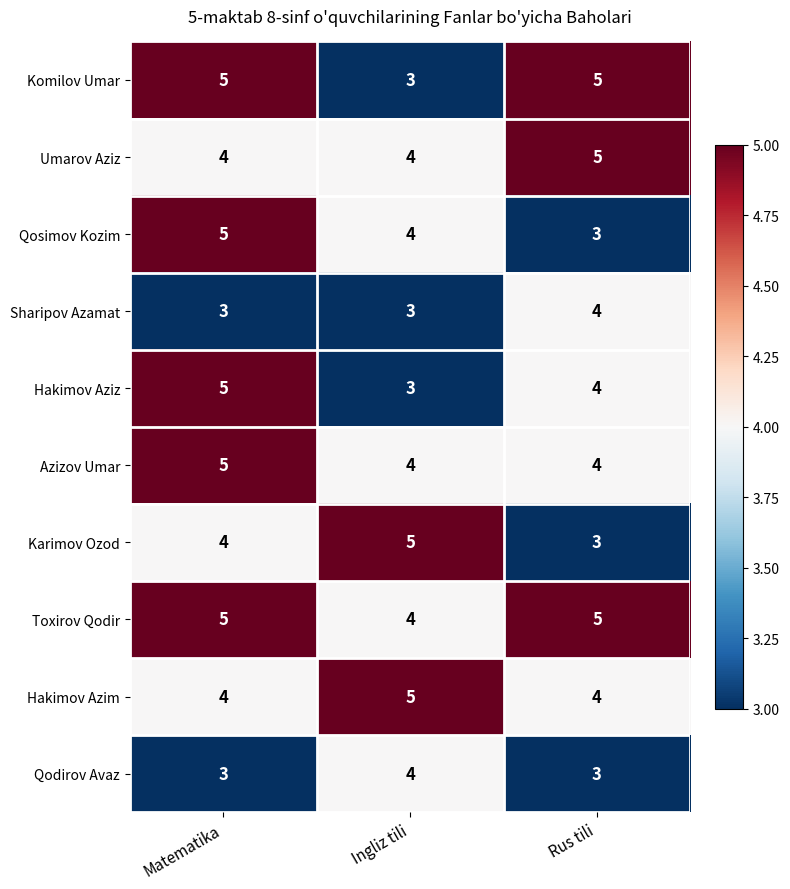

What value does the Sharipov Azamat series have at Rus tili?

4